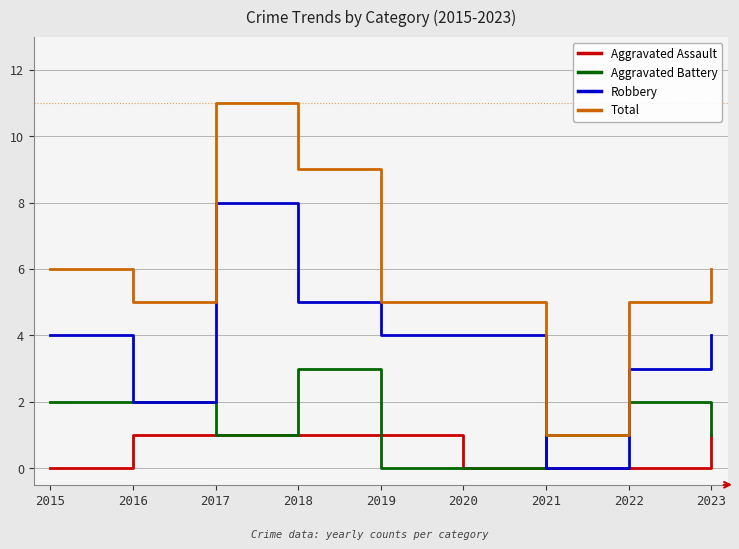

Is it true that Total equals 5 at 2019?

True